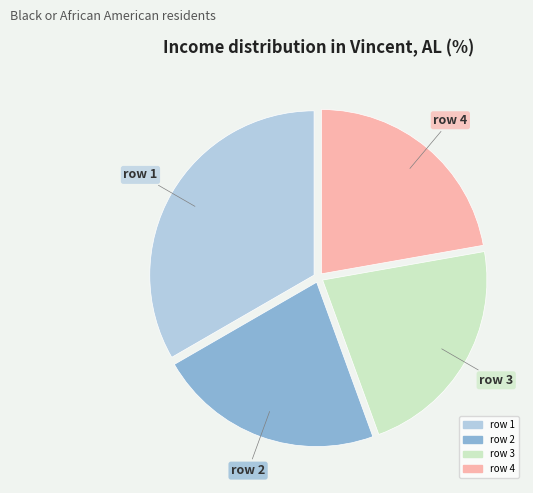

Does any single category account for the majority?

No